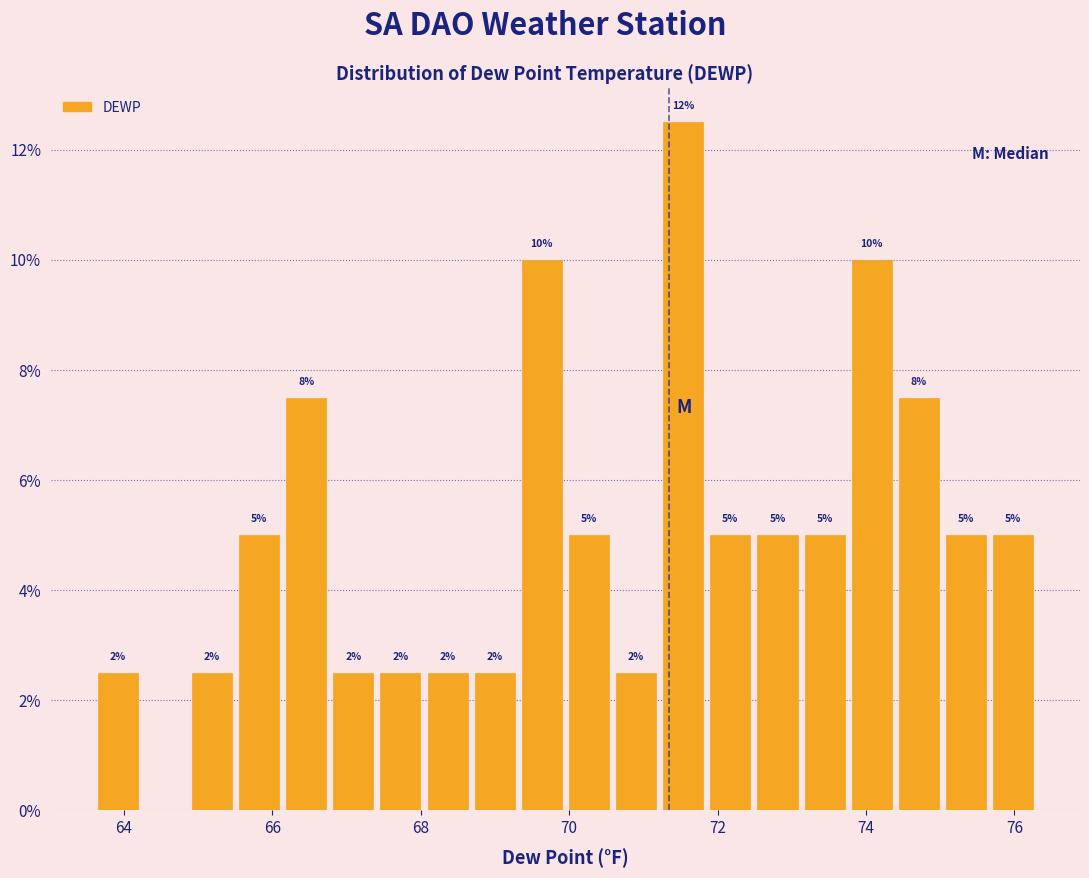

Read against the x-axis, roughly where is the centre of the tallest bar?

71.6